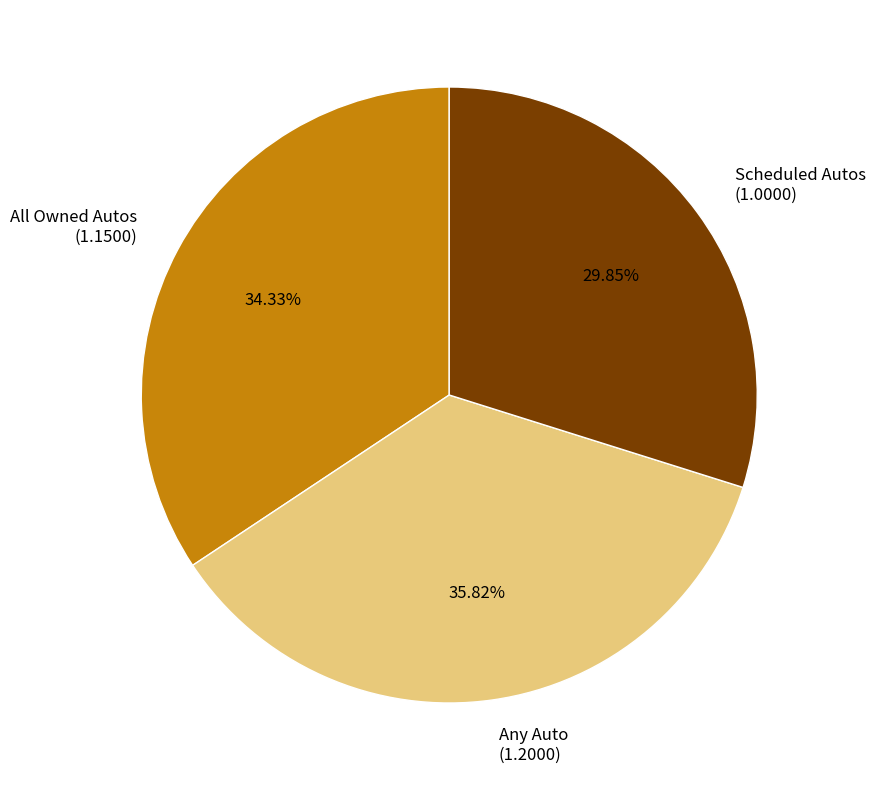

How many segments does this pie chart have?

3